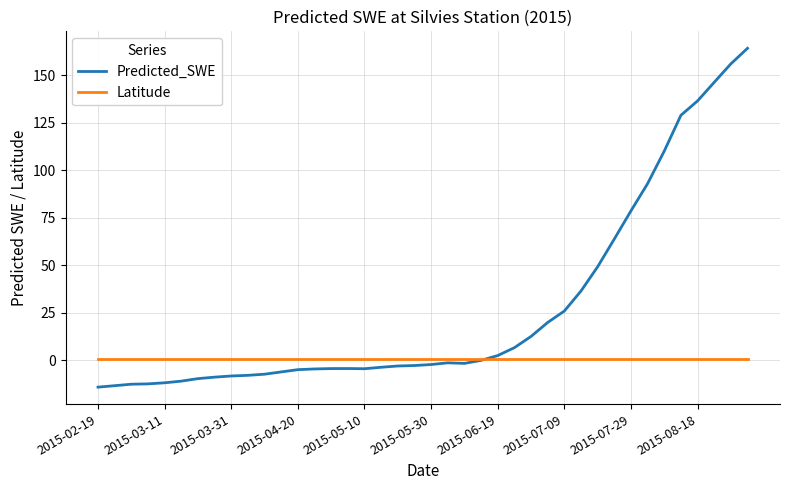

List the series in order of their overall mean, highest first.

Predicted_SWE, Latitude